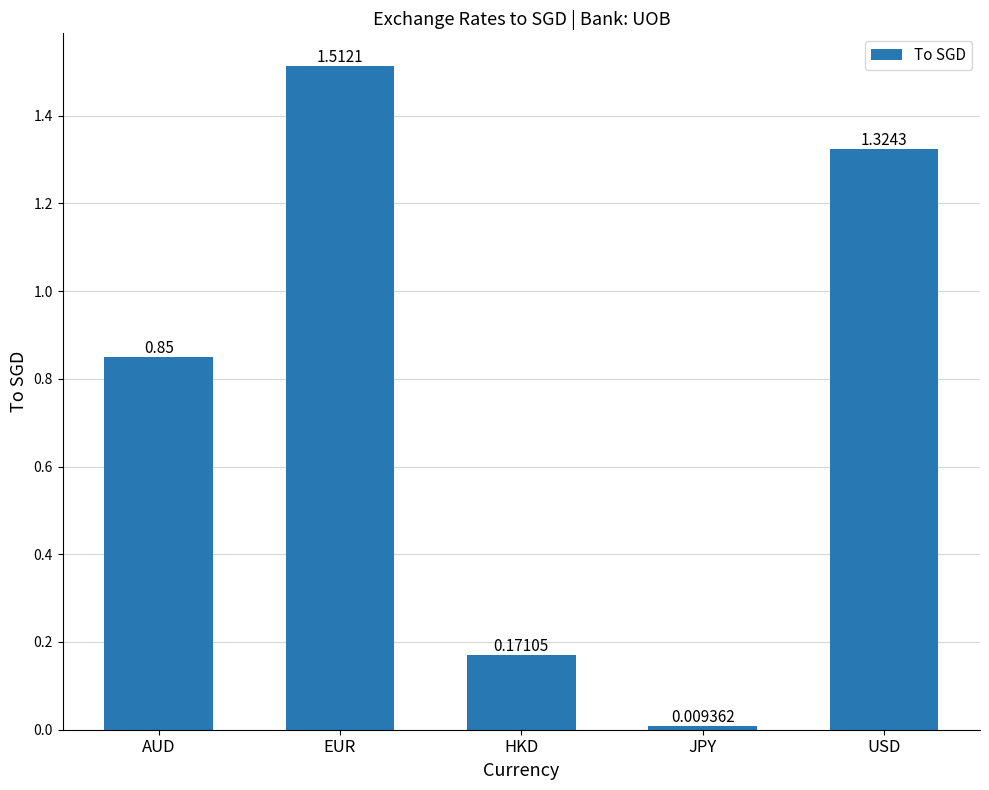

What is the sum of all values?

3.9